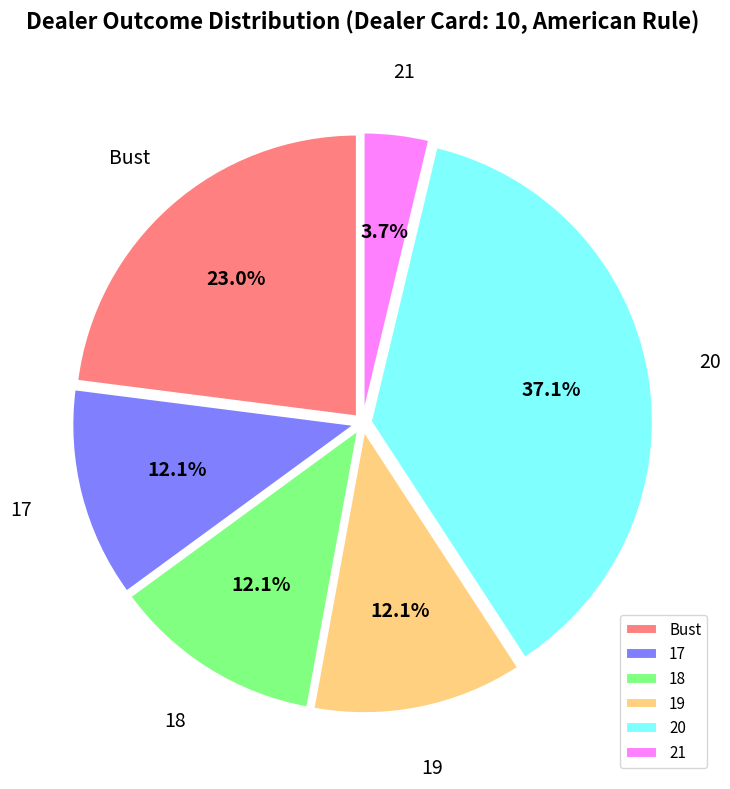

What percentage is the 17 slice, to the nearest percent?

12%